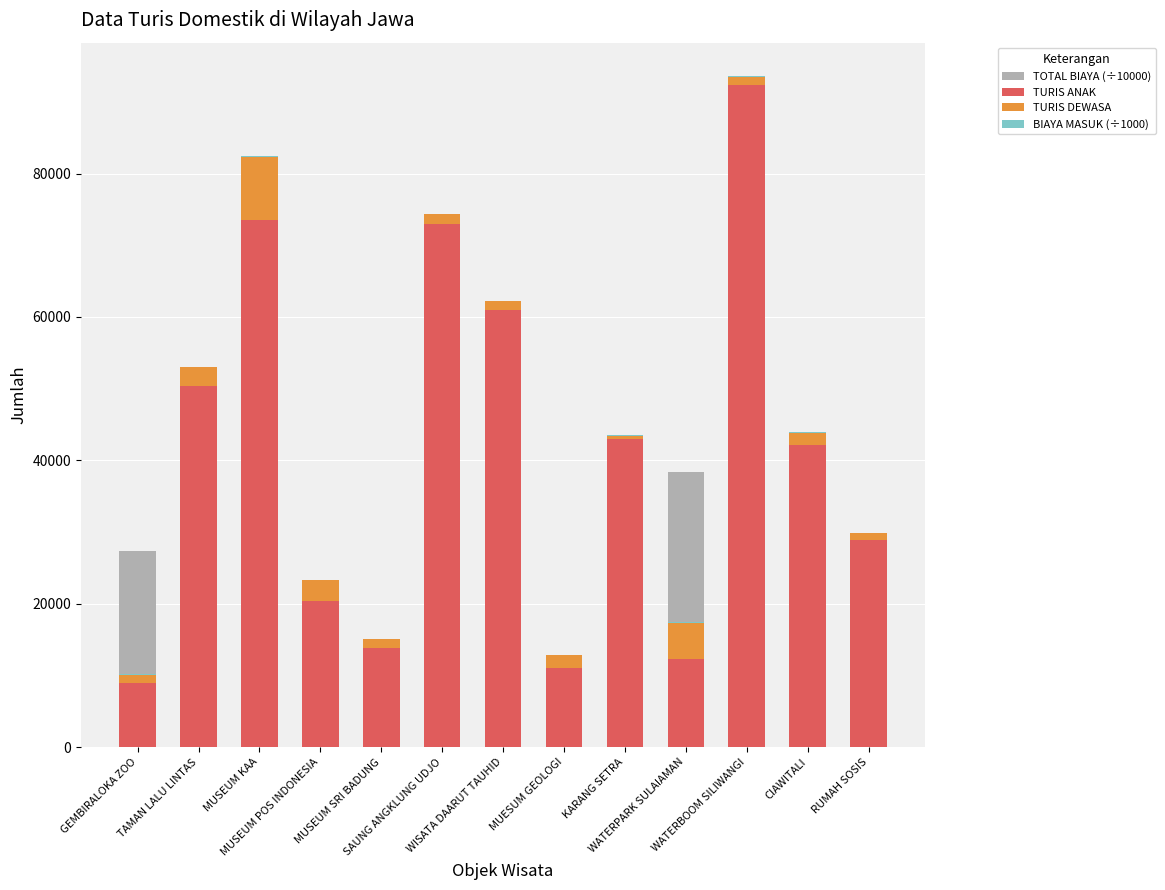

Is it true that TOTAL BIAYA (÷10000) equals 20227.3 at CIAWITALI?

False